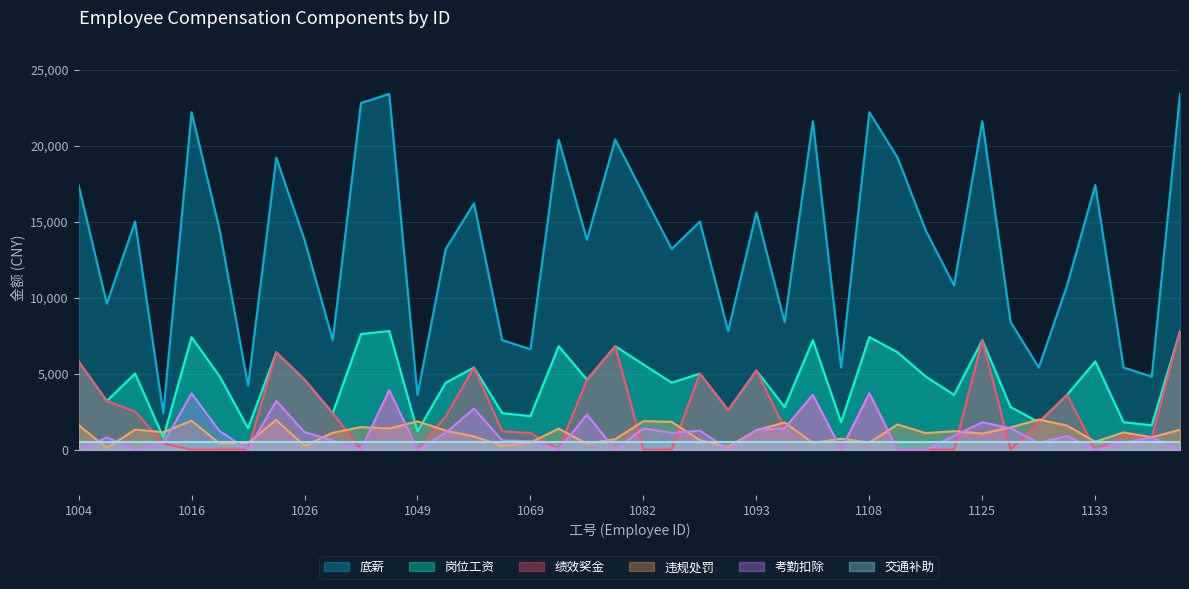

What is the maximum value shown in the chart?

23400